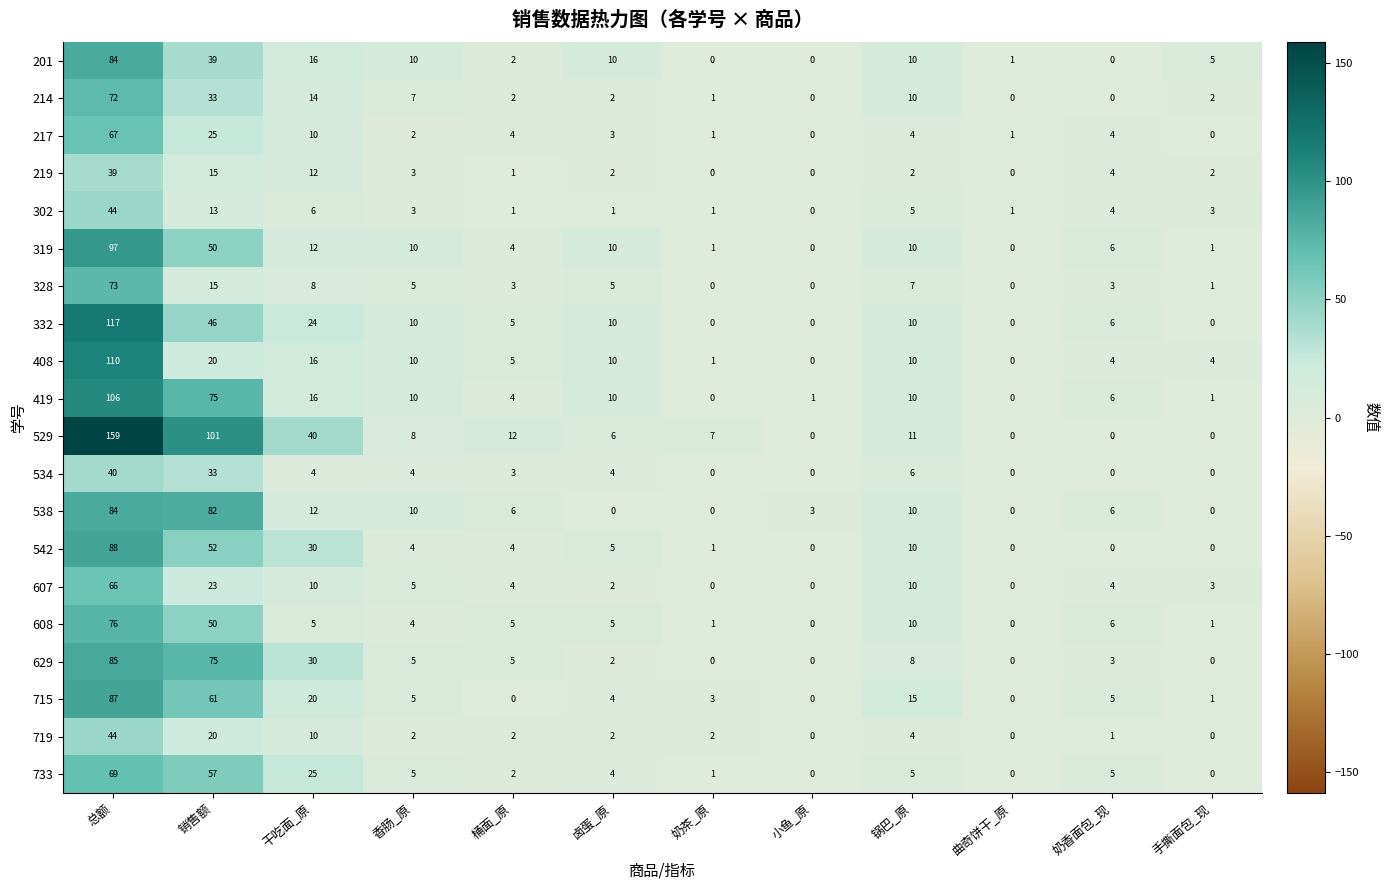

At which label is 607 closest to 33?

销售额